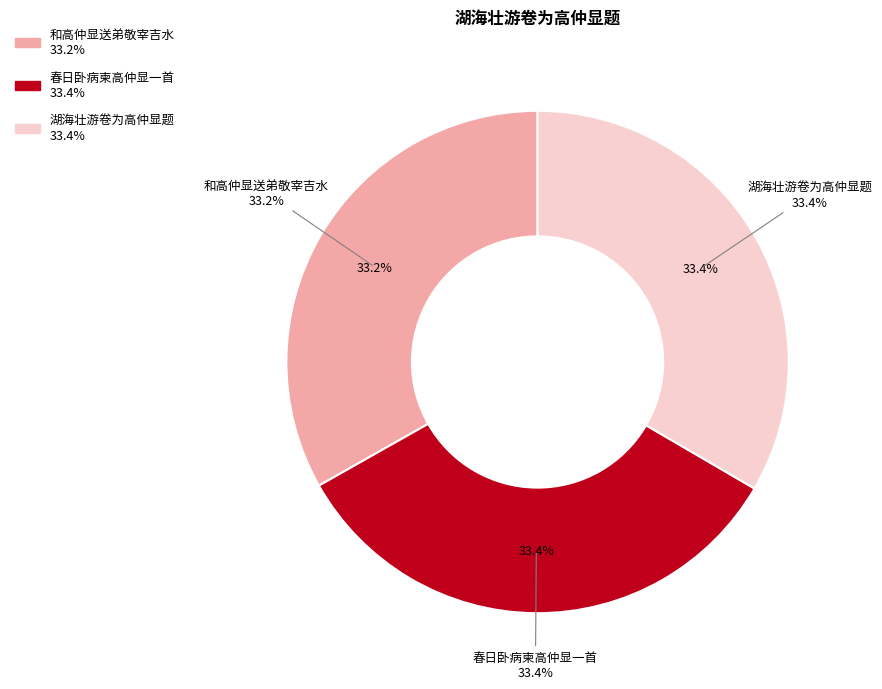

To the nearest percent, what is the average slice percentage?

33%